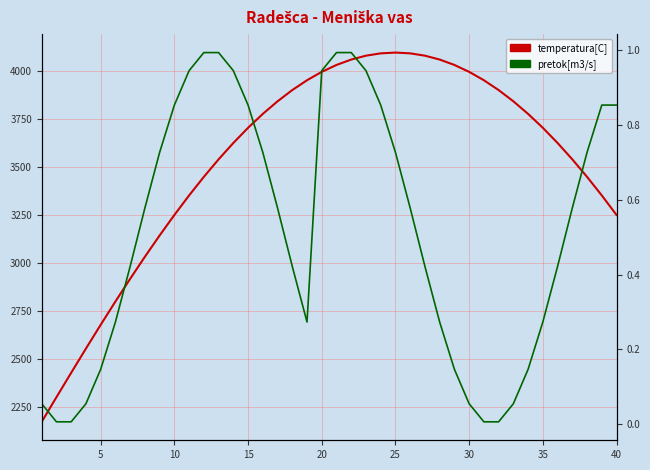

Is the value of pretok[m3/s] at 11 greater than the value of temperatura[C] at 15?

No